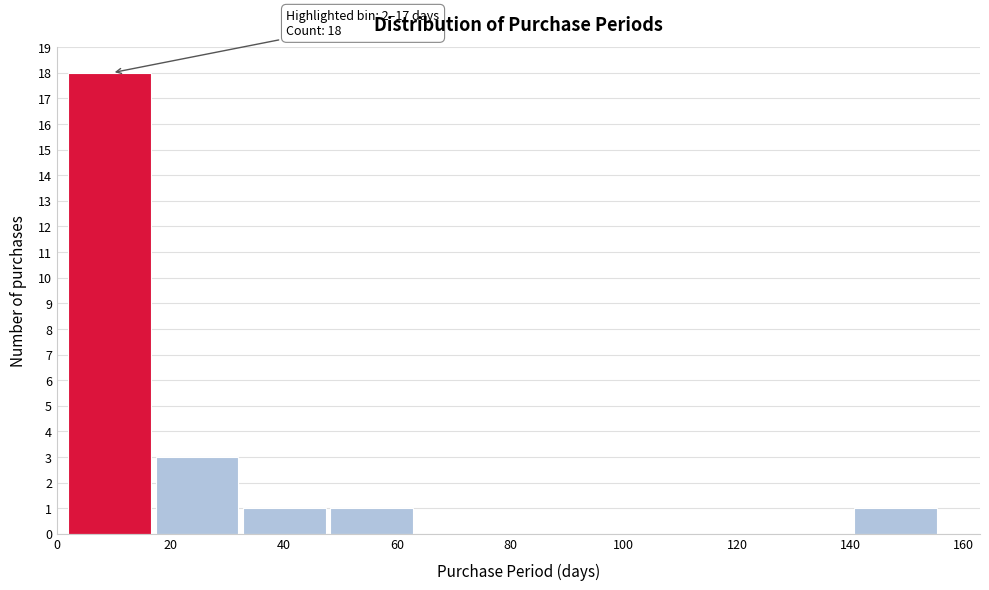

Which range on the x-axis has the tallest bar?

2.0 to 17.4